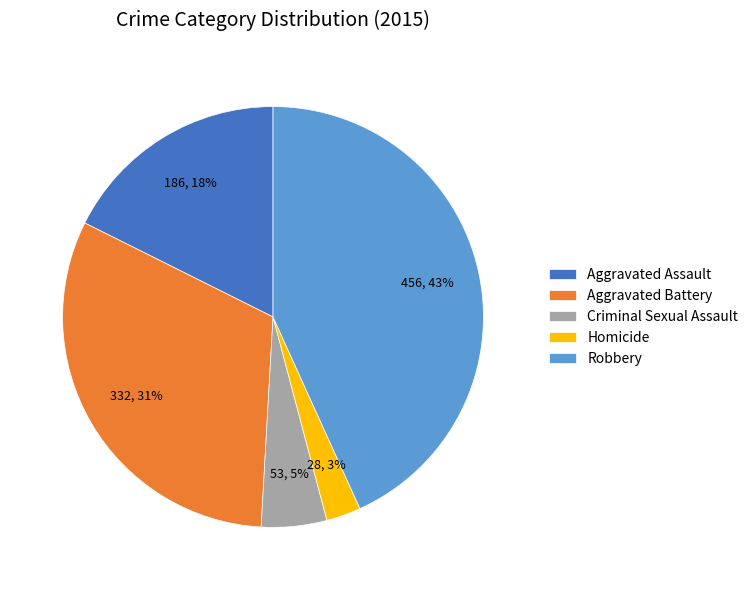

True or false: Aggravated Battery accounts for 46% of the total.

False